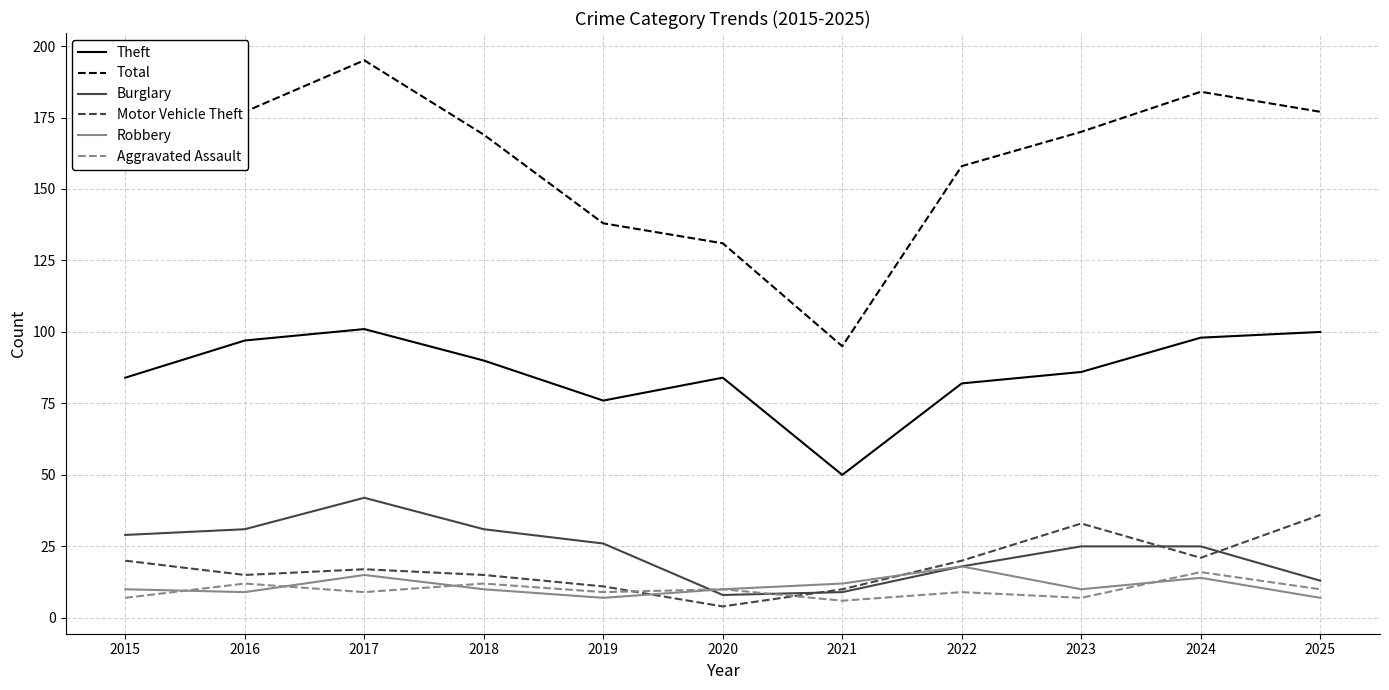

True or false: Aggravated Assault and Theft cross at least once.

False